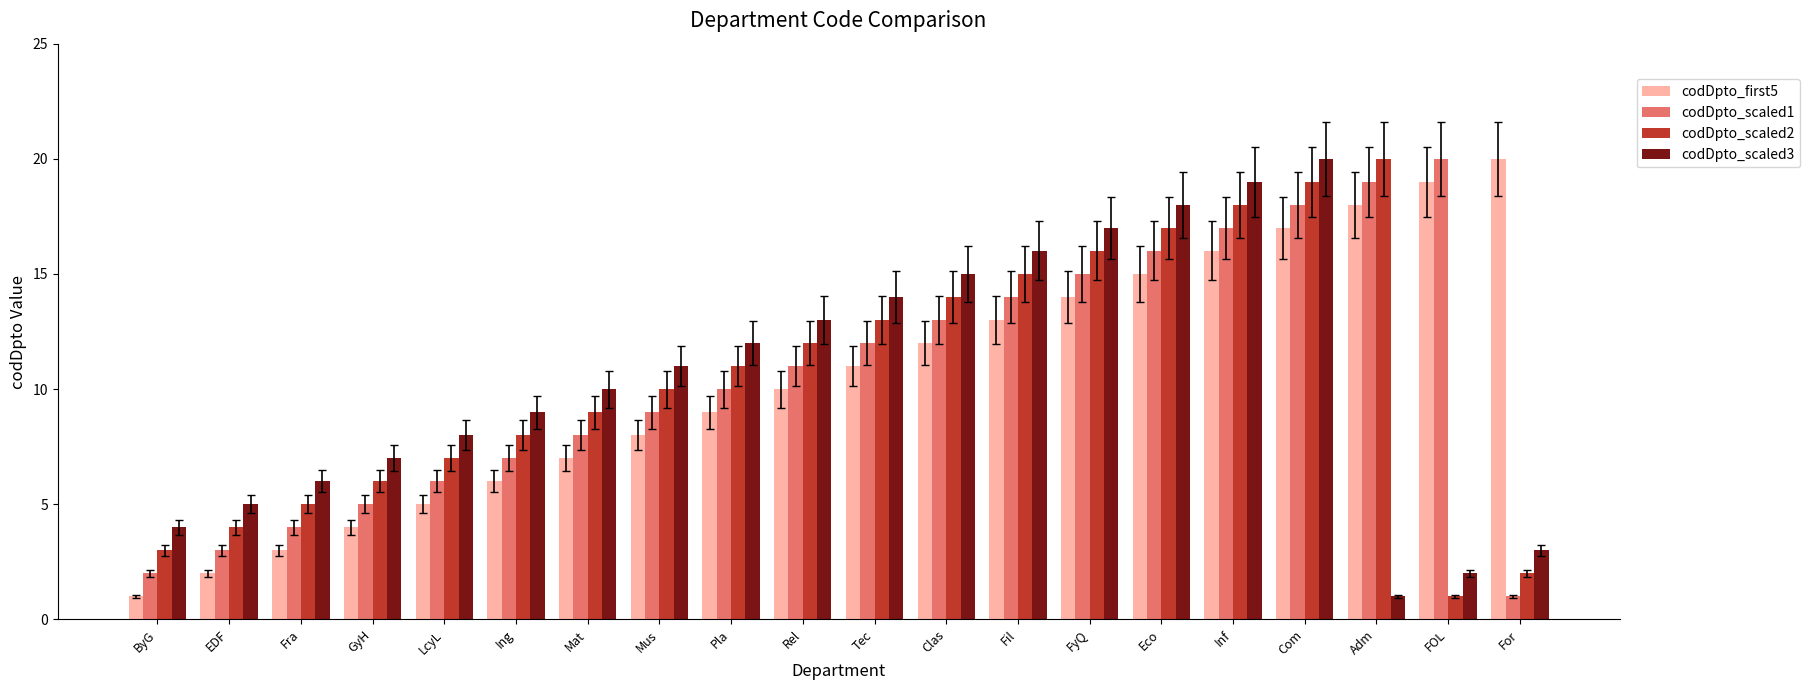

The codDpto_scaled3 series shows 16 at Fil. True or false?

True